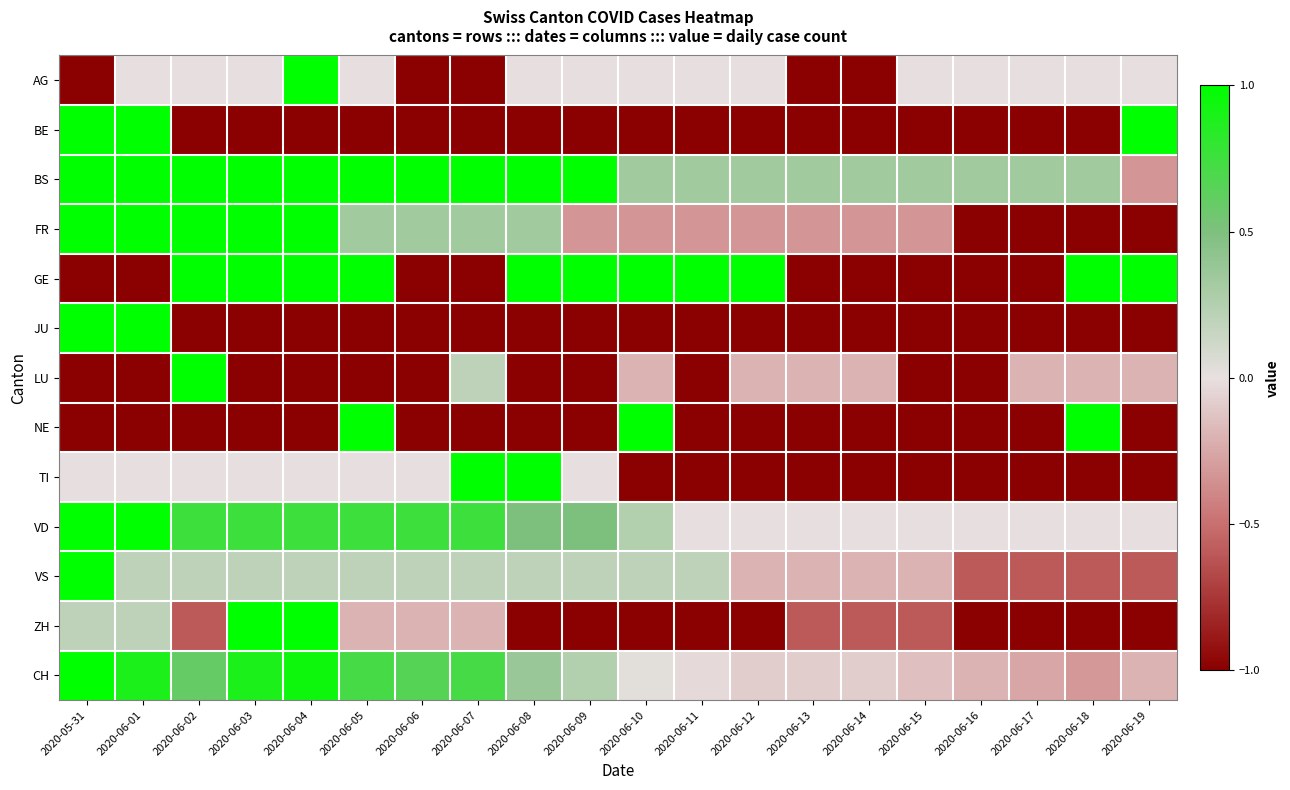

Reading right to left, what are all the values shown in this chart?

AG: 2020-06-19=0.0	2020-06-18=0.0	2020-06-17=0.0	2020-06-16=0.0	2020-06-15=0.0	2020-06-14=-1.0	2020-06-13=-1.0	2020-06-12=0.0	2020-06-11=0.0	2020-06-10=0.0	2020-06-09=0.0	2020-06-08=0.0	2020-06-07=-1.0	2020-06-06=-1.0	2020-06-05=0.0	2020-06-04=1.0	2020-06-03=0.0	2020-06-02=0.0	2020-06-01=0.0	2020-05-31=-1.0
BE: 2020-06-19=1.0	2020-06-18=-1.0	2020-06-17=-1.0	2020-06-16=-1.0	2020-06-15=-1.0	2020-06-14=-1.0	2020-06-13=-1.0	2020-06-12=-1.0	2020-06-11=-1.0	2020-06-10=-1.0	2020-06-09=-1.0	2020-06-08=-1.0	2020-06-07=-1.0	2020-06-06=-1.0	2020-06-05=-1.0	2020-06-04=-1.0	2020-06-03=-1.0	2020-06-02=-1.0	2020-06-01=1.0	2020-05-31=1.0
BS: 2020-06-19=-0.3	2020-06-18=0.3	2020-06-17=0.3	2020-06-16=0.3	2020-06-15=0.3	2020-06-14=0.3	2020-06-13=0.3	2020-06-12=0.3	2020-06-11=0.3	2020-06-10=0.3	2020-06-09=1.0	2020-06-08=1.0	2020-06-07=1.0	2020-06-06=1.0	2020-06-05=1.0	2020-06-04=1.0	2020-06-03=1.0	2020-06-02=1.0	2020-06-01=1.0	2020-05-31=1.0
FR: 2020-06-19=-1.0	2020-06-18=-1.0	2020-06-17=-1.0	2020-06-16=-1.0	2020-06-15=-0.3	2020-06-14=-0.3	2020-06-13=-0.3	2020-06-12=-0.3	2020-06-11=-0.3	2020-06-10=-0.3	2020-06-09=-0.3	2020-06-08=0.3	2020-06-07=0.3	2020-06-06=0.3	2020-06-05=0.3	2020-06-04=1.0	2020-06-03=1.0	2020-06-02=1.0	2020-06-01=1.0	2020-05-31=1.0
GE: 2020-06-19=1.0	2020-06-18=1.0	2020-06-17=-1.0	2020-06-16=-1.0	2020-06-15=-1.0	2020-06-14=-1.0	2020-06-13=-1.0	2020-06-12=1.0	2020-06-11=1.0	2020-06-10=1.0	2020-06-09=1.0	2020-06-08=1.0	2020-06-07=-1.0	2020-06-06=-1.0	2020-06-05=1.0	2020-06-04=1.0	2020-06-03=1.0	2020-06-02=1.0	2020-06-01=-1.0	2020-05-31=-1.0
JU: 2020-06-19=-1.0	2020-06-18=-1.0	2020-06-17=-1.0	2020-06-16=-1.0	2020-06-15=-1.0	2020-06-14=-1.0	2020-06-13=-1.0	2020-06-12=-1.0	2020-06-11=-1.0	2020-06-10=-1.0	2020-06-09=-1.0	2020-06-08=-1.0	2020-06-07=-1.0	2020-06-06=-1.0	2020-06-05=-1.0	2020-06-04=-1.0	2020-06-03=-1.0	2020-06-02=-1.0	2020-06-01=1.0	2020-05-31=1.0
LU: 2020-06-19=-0.2	2020-06-18=-0.2	2020-06-17=-0.2	2020-06-16=-1.0	2020-06-15=-1.0	2020-06-14=-0.2	2020-06-13=-0.2	2020-06-12=-0.2	2020-06-11=-1.0	2020-06-10=-0.2	2020-06-09=-1.0	2020-06-08=-1.0	2020-06-07=0.2	2020-06-06=-1.0	2020-06-05=-1.0	2020-06-04=-1.0	2020-06-03=-1.0	2020-06-02=1.0	2020-06-01=-1.0	2020-05-31=-1.0
NE: 2020-06-19=-1.0	2020-06-18=1.0	2020-06-17=-1.0	2020-06-16=-1.0	2020-06-15=-1.0	2020-06-14=-1.0	2020-06-13=-1.0	2020-06-12=-1.0	2020-06-11=-1.0	2020-06-10=1.0	2020-06-09=-1.0	2020-06-08=-1.0	2020-06-07=-1.0	2020-06-06=-1.0	2020-06-05=1.0	2020-06-04=-1.0	2020-06-03=-1.0	2020-06-02=-1.0	2020-06-01=-1.0	2020-05-31=-1.0
TI: 2020-06-19=-1.0	2020-06-18=-1.0	2020-06-17=-1.0	2020-06-16=-1.0	2020-06-15=-1.0	2020-06-14=-1.0	2020-06-13=-1.0	2020-06-12=-1.0	2020-06-11=-1.0	2020-06-10=-1.0	2020-06-09=0.0	2020-06-08=1.0	2020-06-07=1.0	2020-06-06=0.0	2020-06-05=0.0	2020-06-04=0.0	2020-06-03=0.0	2020-06-02=0.0	2020-06-01=0.0	2020-05-31=0.0
VD: 2020-06-19=0.0	2020-06-18=0.0	2020-06-17=0.0	2020-06-16=0.0	2020-06-15=0.0	2020-06-14=0.0	2020-06-13=0.0	2020-06-12=0.0	2020-06-11=0.0	2020-06-10=0.2	2020-06-09=0.5	2020-06-08=0.5	2020-06-07=0.8	2020-06-06=0.8	2020-06-05=0.8	2020-06-04=0.8	2020-06-03=0.8	2020-06-02=0.8	2020-06-01=1.0	2020-05-31=1.0
VS: 2020-06-19=-0.6	2020-06-18=-0.6	2020-06-17=-0.6	2020-06-16=-0.6	2020-06-15=-0.2	2020-06-14=-0.2	2020-06-13=-0.2	2020-06-12=-0.2	2020-06-11=0.2	2020-06-10=0.2	2020-06-09=0.2	2020-06-08=0.2	2020-06-07=0.2	2020-06-06=0.2	2020-06-05=0.2	2020-06-04=0.2	2020-06-03=0.2	2020-06-02=0.2	2020-06-01=0.2	2020-05-31=1.0
ZH: 2020-06-19=-1.0	2020-06-18=-1.0	2020-06-17=-1.0	2020-06-16=-1.0	2020-06-15=-0.6	2020-06-14=-0.6	2020-06-13=-0.6	2020-06-12=-1.0	2020-06-11=-1.0	2020-06-10=-1.0	2020-06-09=-1.0	2020-06-08=-1.0	2020-06-07=-0.2	2020-06-06=-0.2	2020-06-05=-0.2	2020-06-04=1.0	2020-06-03=1.0	2020-06-02=-0.6	2020-06-01=0.2	2020-05-31=0.2
CH: 2020-06-19=-0.2	2020-06-18=-0.3	2020-06-17=-0.3	2020-06-16=-0.2	2020-06-15=-0.1	2020-06-14=-0.1	2020-06-13=-0.1	2020-06-12=-0.1	2020-06-11=-0.0	2020-06-10=0.0	2020-06-09=0.3	2020-06-08=0.4	2020-06-07=0.7	2020-06-06=0.7	2020-06-05=0.7	2020-06-04=0.9	2020-06-03=0.9	2020-06-02=0.6	2020-06-01=0.9	2020-05-31=1.0